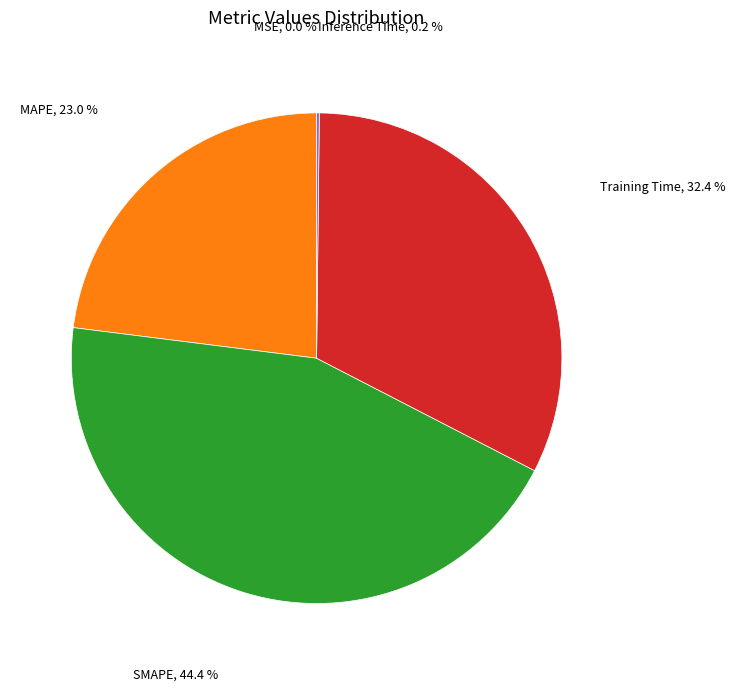

To the nearest percent, what is the difference between the largest and smallest slice percentages?

44%